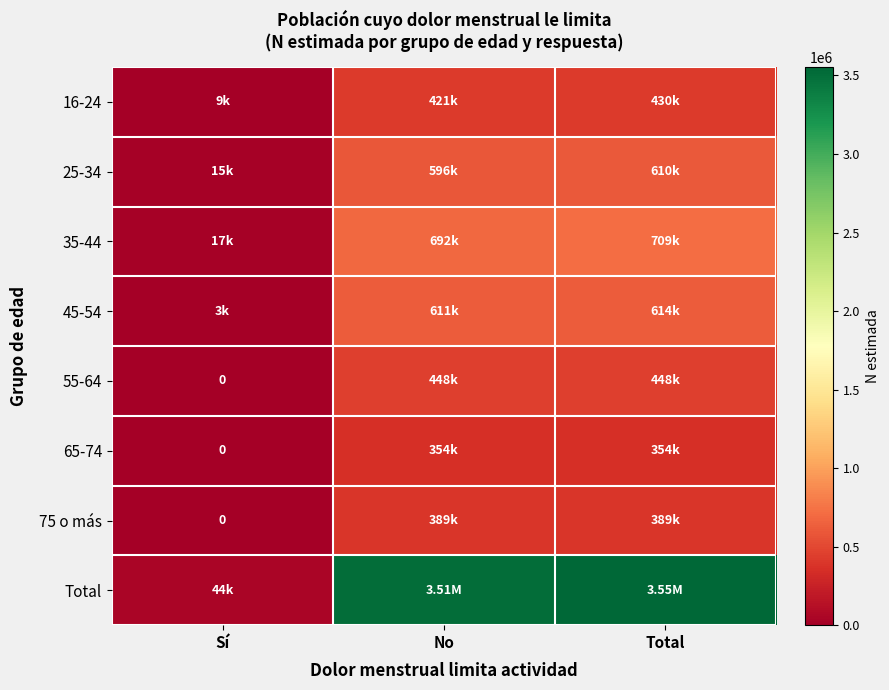

Between Sí and Total, which series saw the biggest shift?

Total